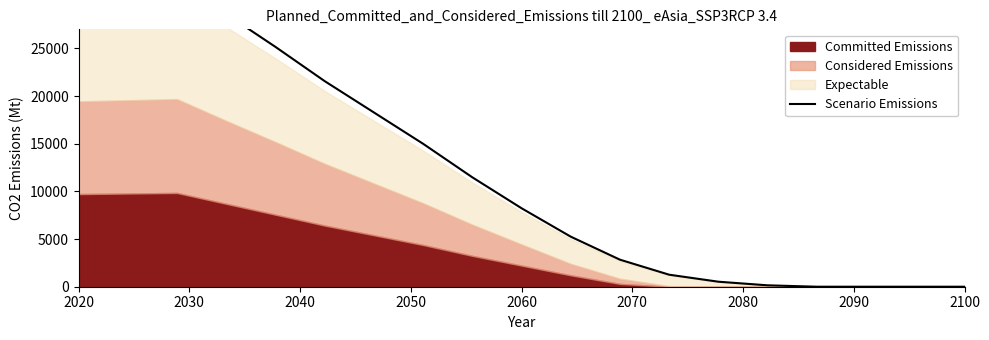

Where does the data first go above 8232?

2020